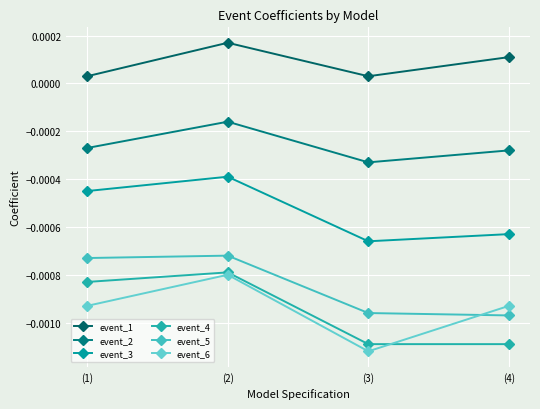

How many distinct data groups are displayed?

6